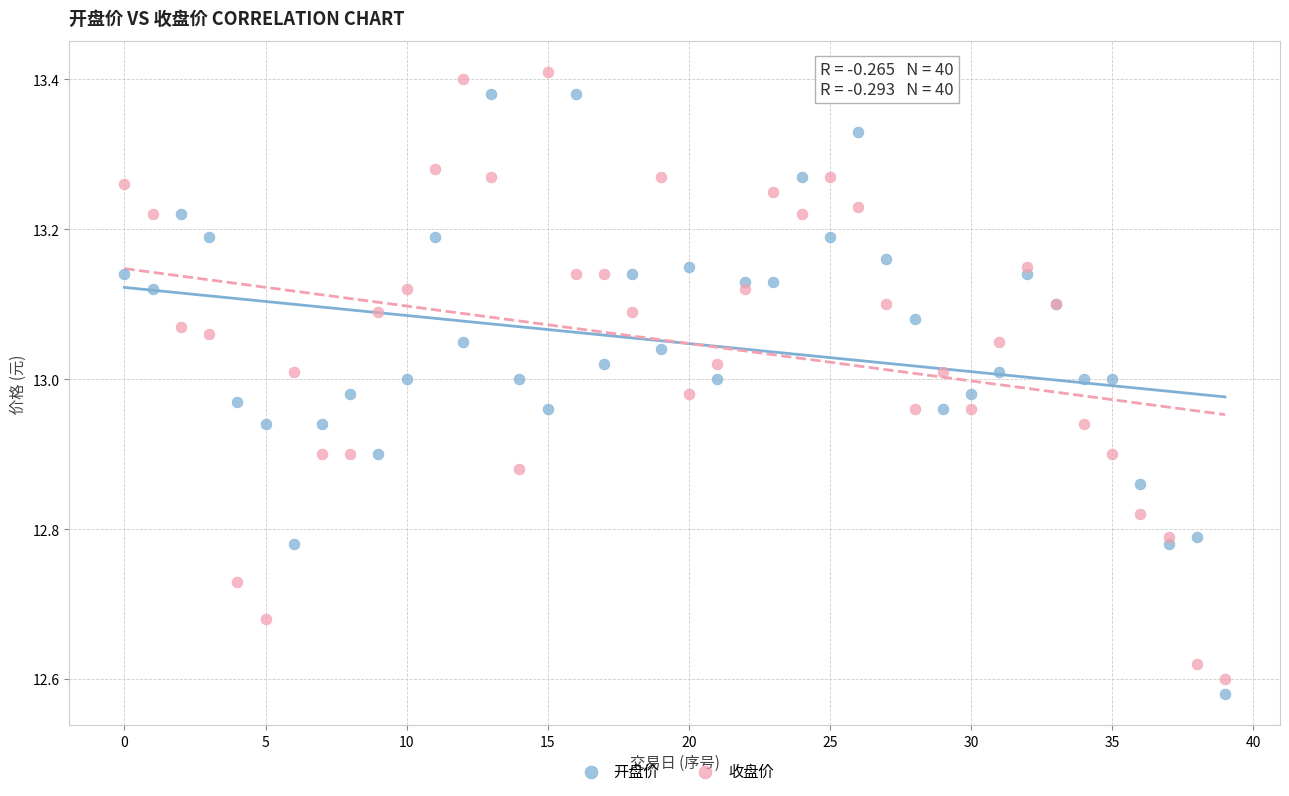

What are all the series names shown in the legend?

开盘价, 收盘价